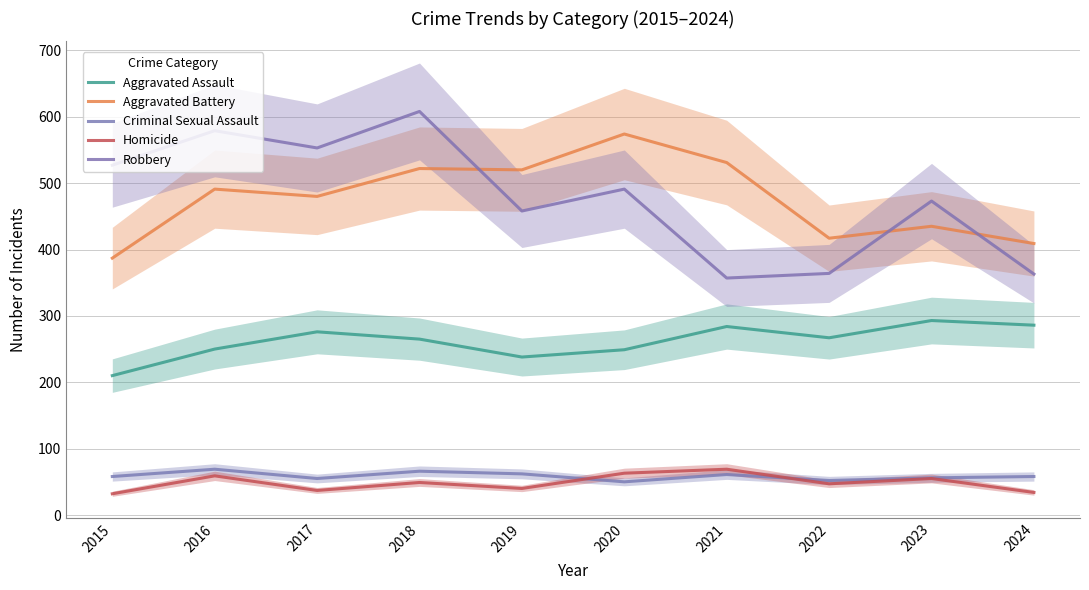

What are all the series names shown in the legend?

Aggravated Assault, Aggravated Battery, Criminal Sexual Assault, Homicide, Robbery